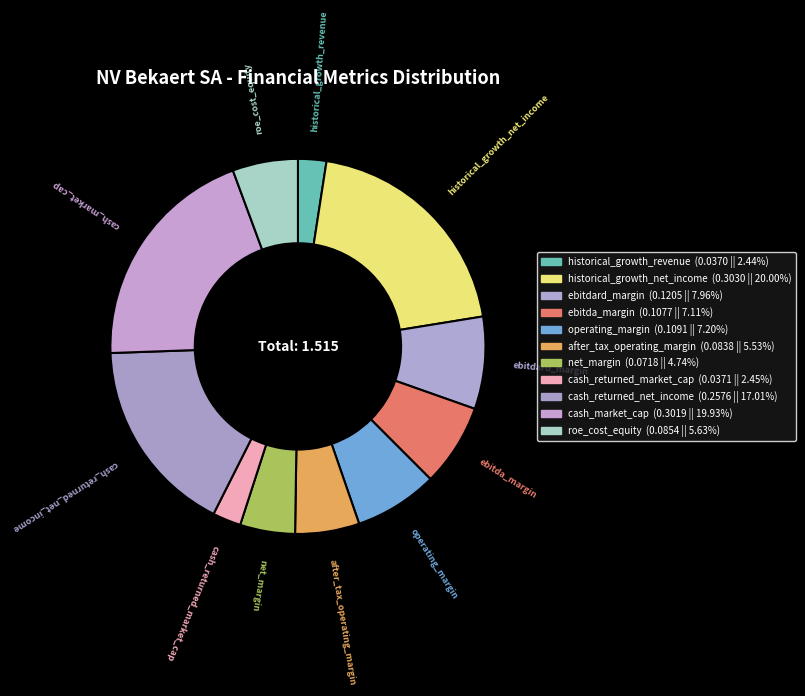

What is the change in value from ebitda_margin to cash_market_cap?

+0.2